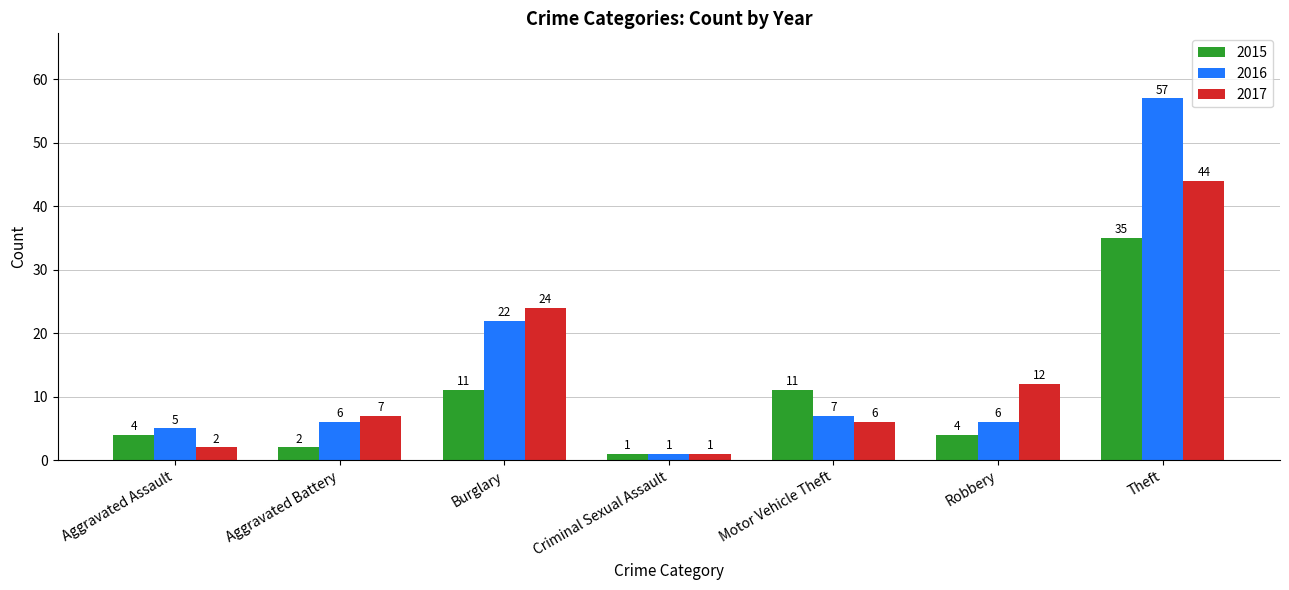

True or false: 2015 has a value of 4 at Aggravated Assault.

True